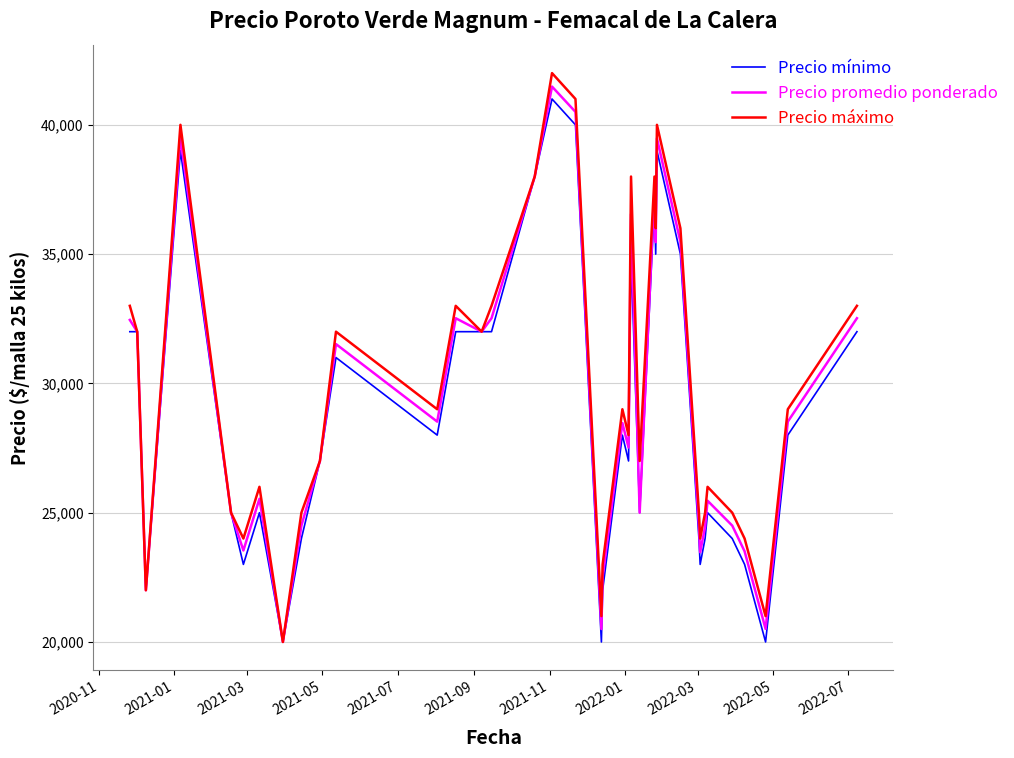

What is the greatest value displayed?

42000